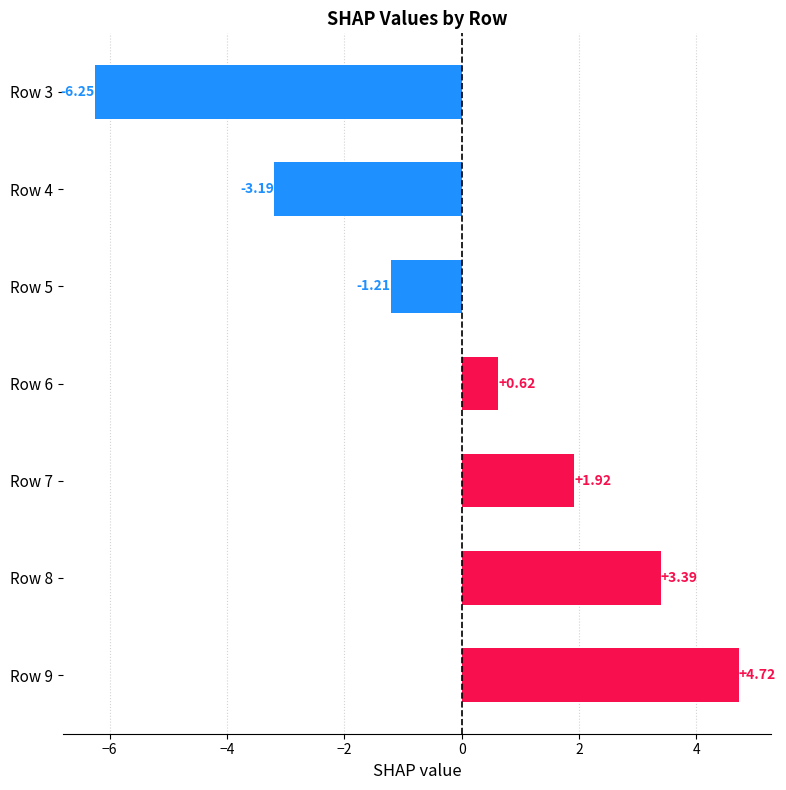

How many values exceed 0?

4